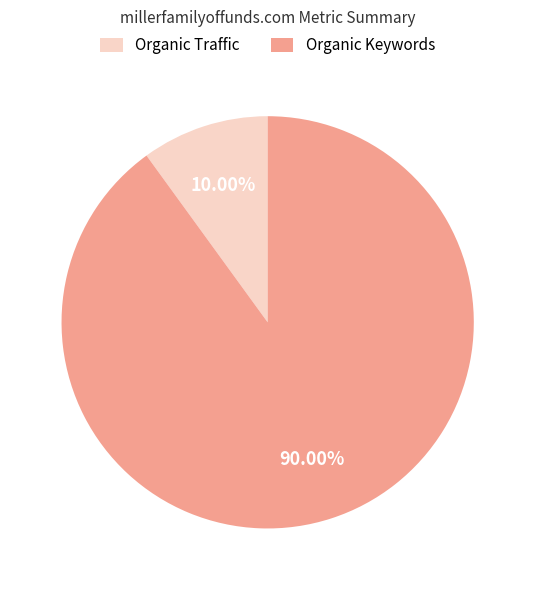

Does Organic Traffic represent more than half of the total?

No